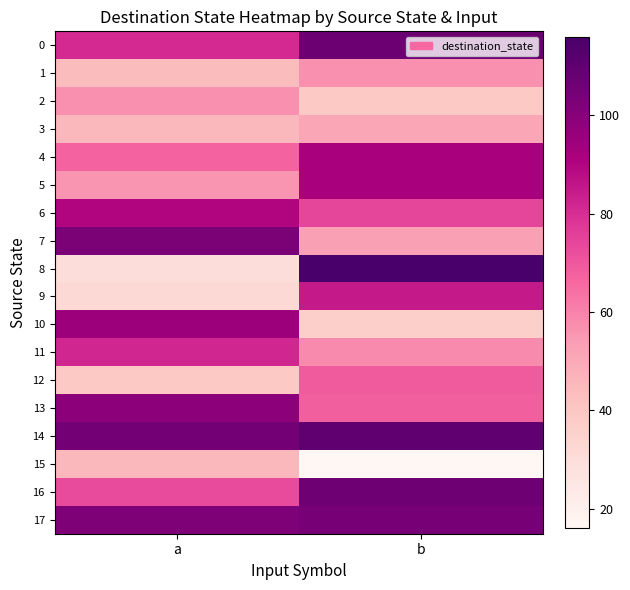

Which series has the largest total across all categories?

14